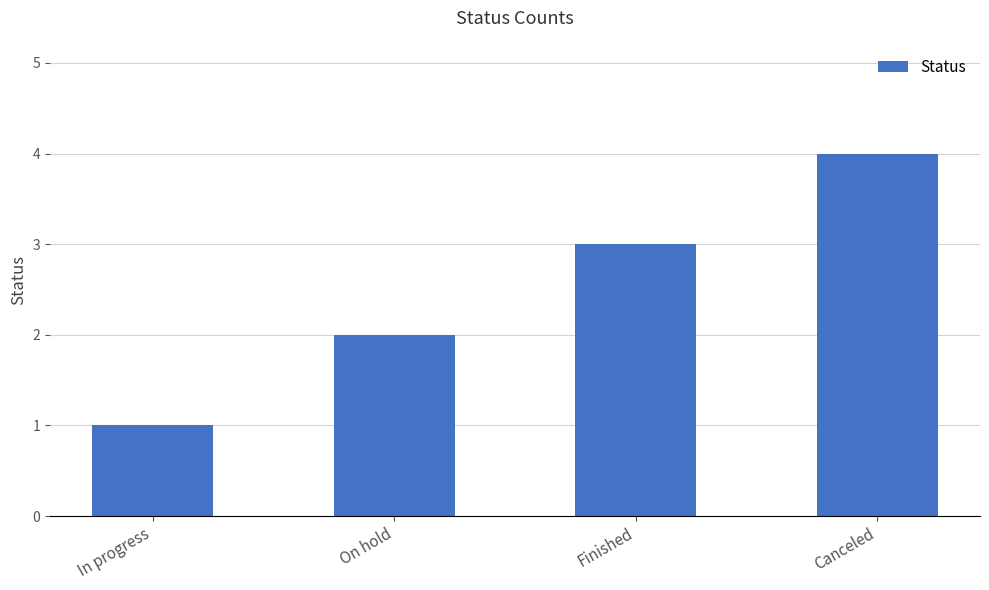

What is the label of the 1st bar from the left?

In progress